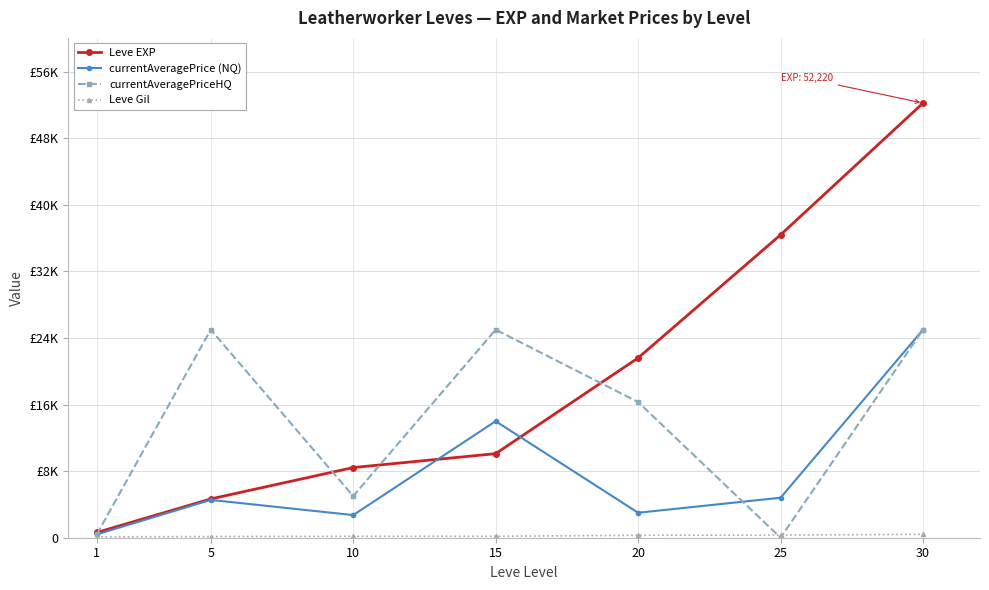

Is this an area chart (filled region under the line)?

No